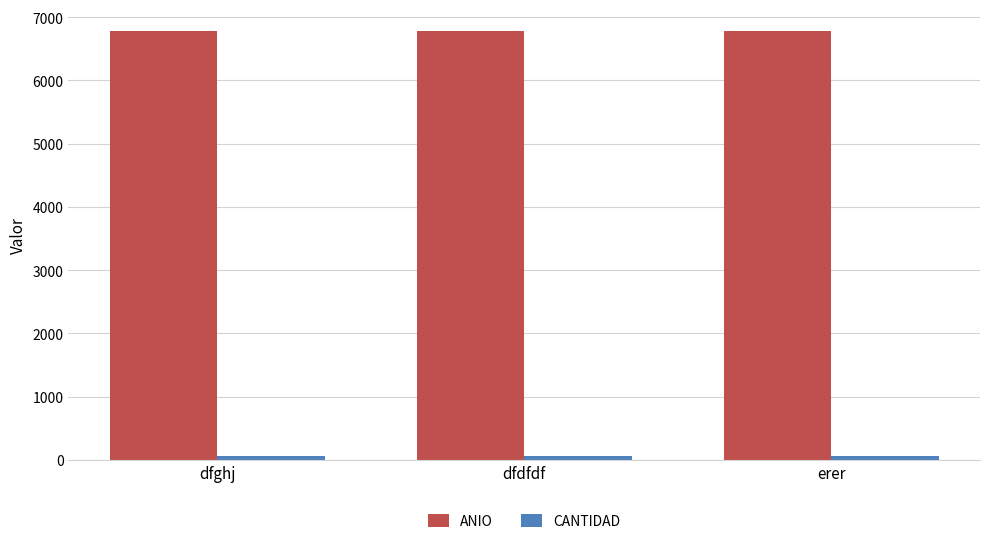

Are the bars horizontal?

No